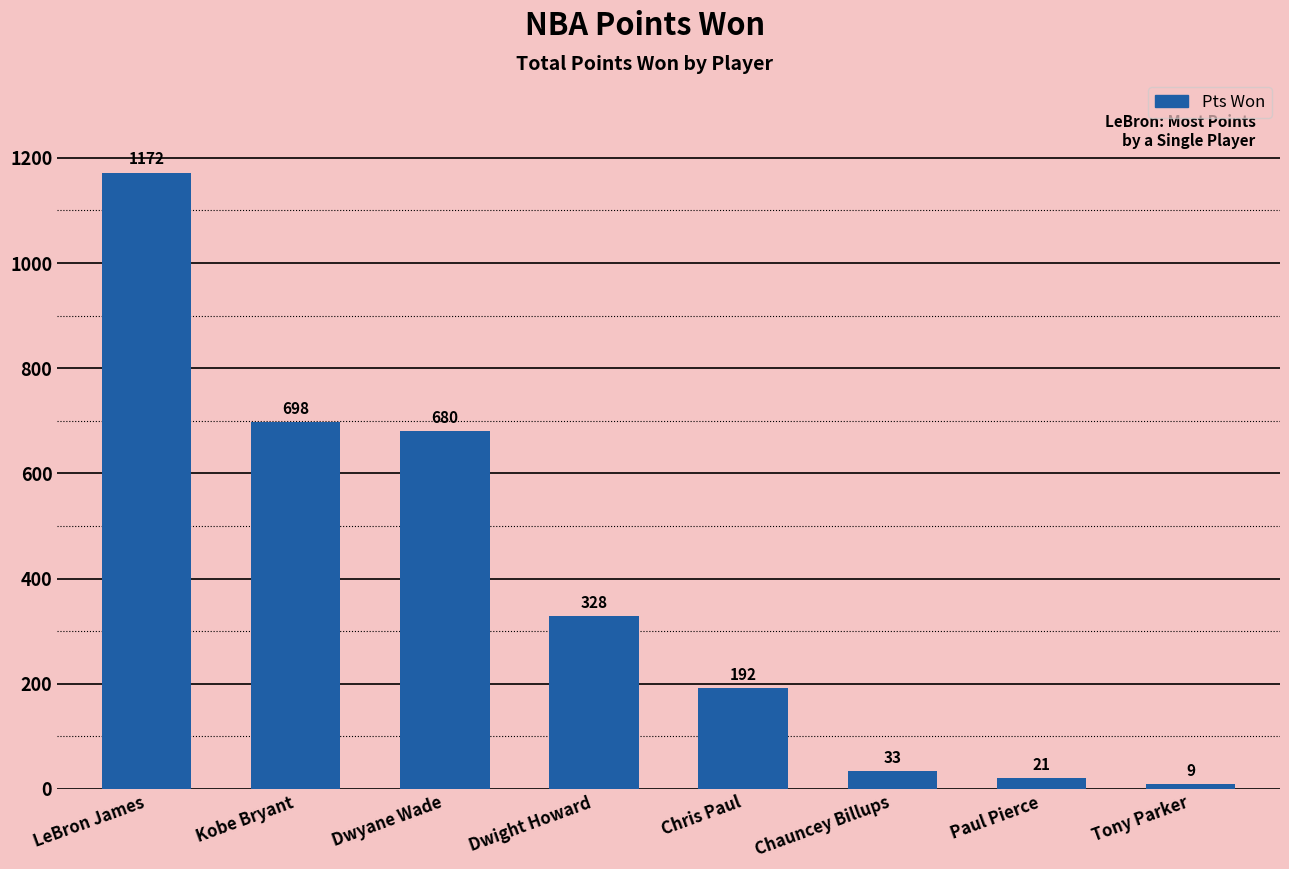

List the labels in order of value, smallest first.

Tony Parker, Paul Pierce, Chauncey Billups, Chris Paul, Dwight Howard, Dwyane Wade, Kobe Bryant, LeBron James